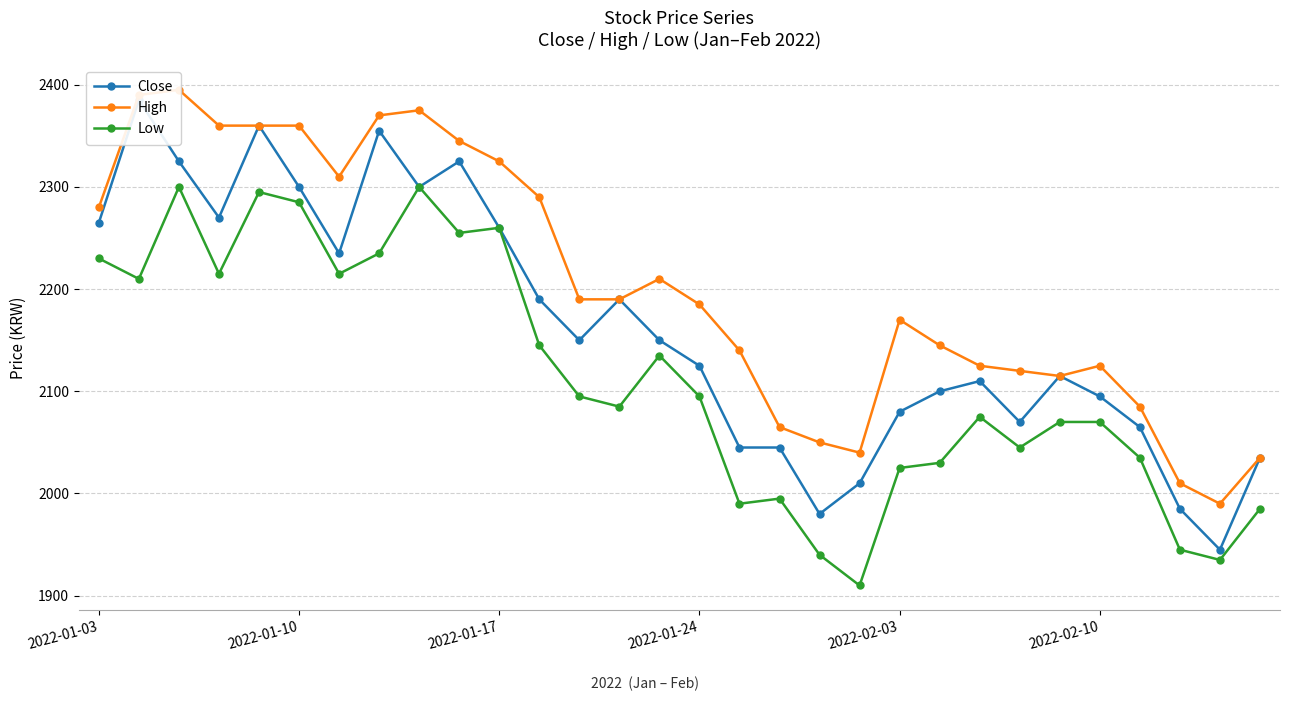

What is the highest value of the Close series?

2385